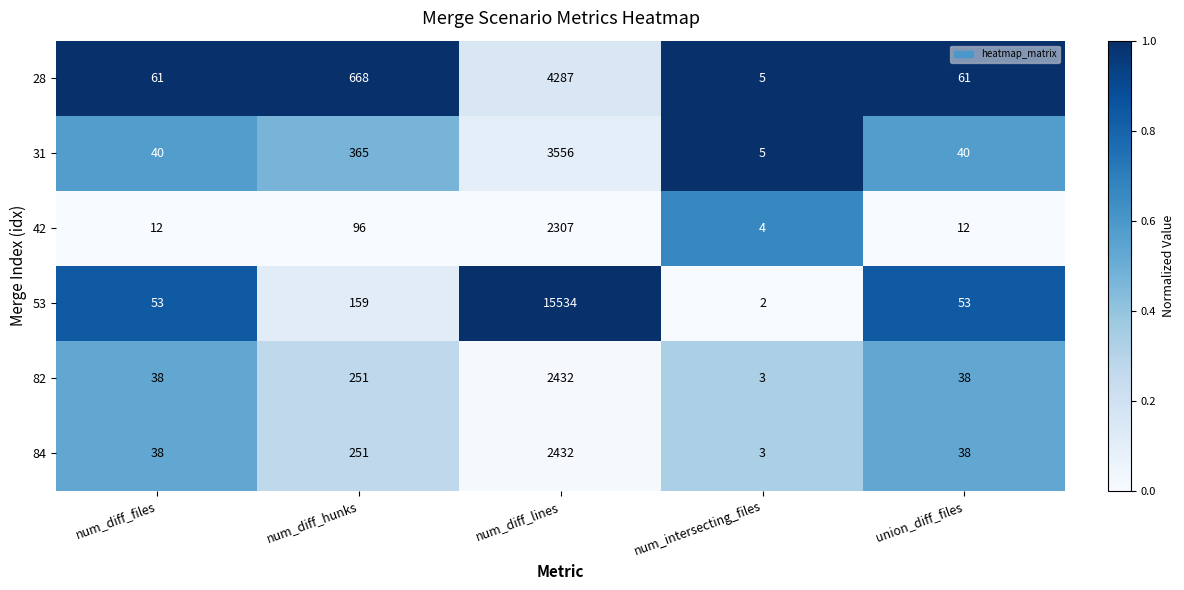

Count the number of data series in this chart.

6